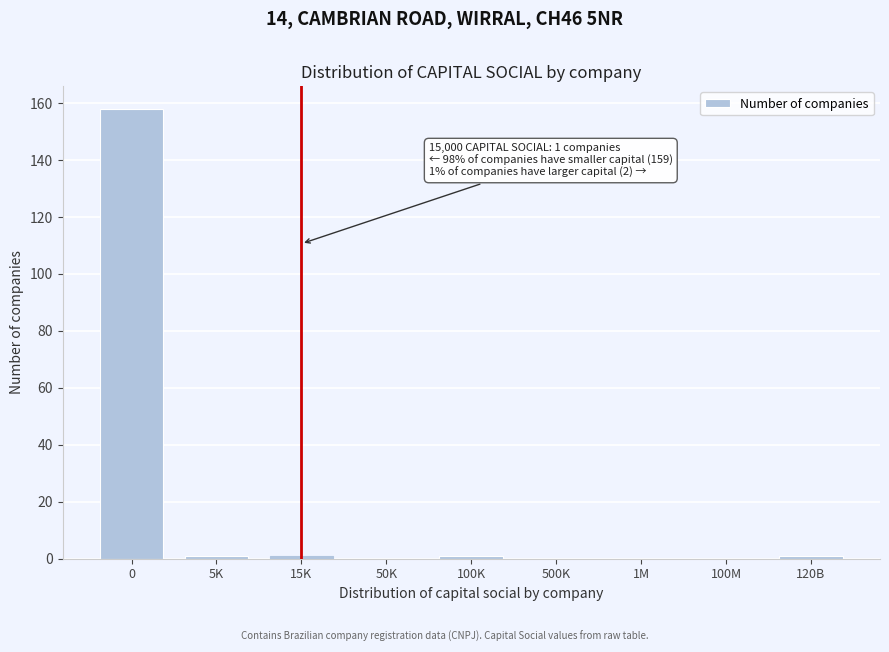

Reading right to left, transcribe all the data shown in this chart.

120B=1	100M=0	1M=0	500K=0	100K=1	50K=0	15K=1	5K=1	0=158